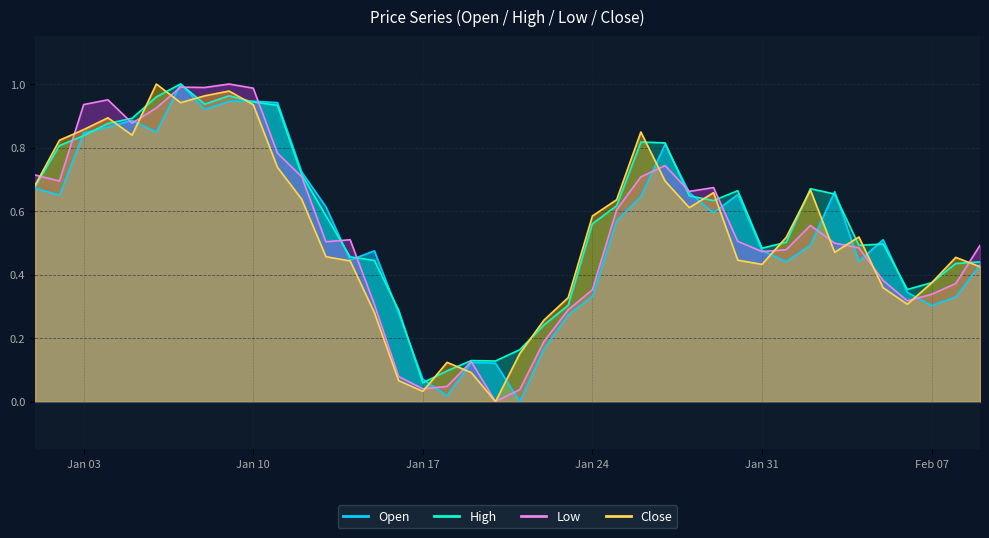

The value of High at 2023-02-01 is 0.5. True or false?

True